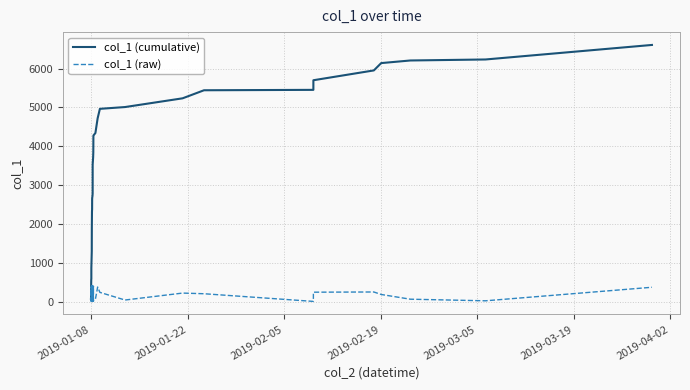

Is this an area chart (filled region under the line)?

No